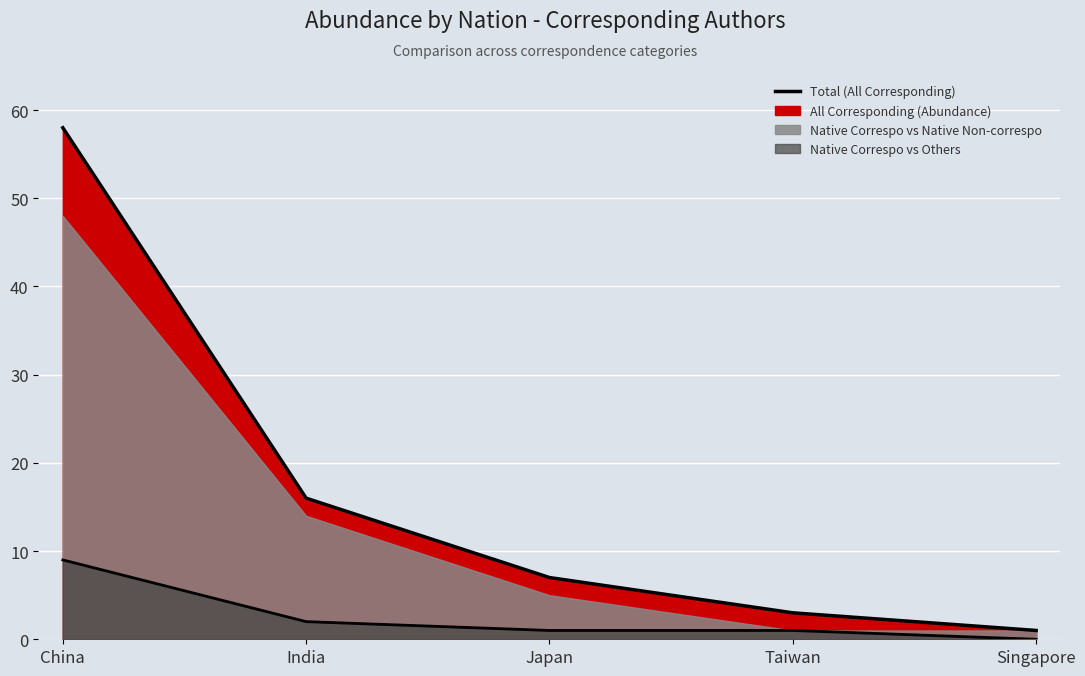

Which label corresponds to the smallest value in the chart?

Singapore